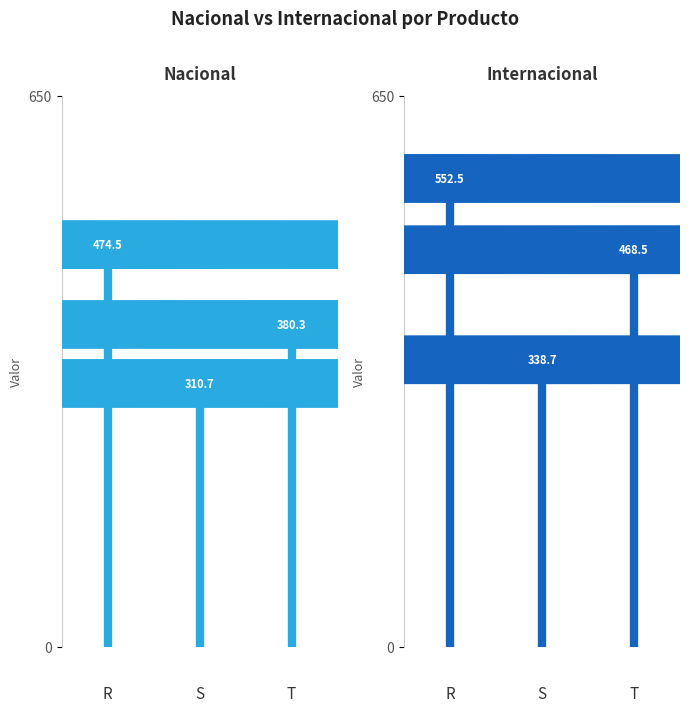

True or false: Nacional has a value of -285.2 at 0.

False